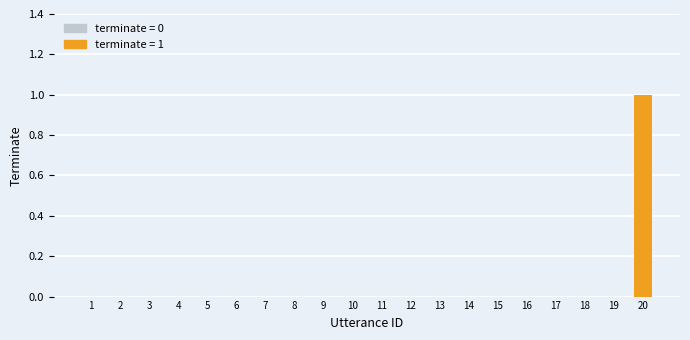

Which category has the highest value across all series?

20